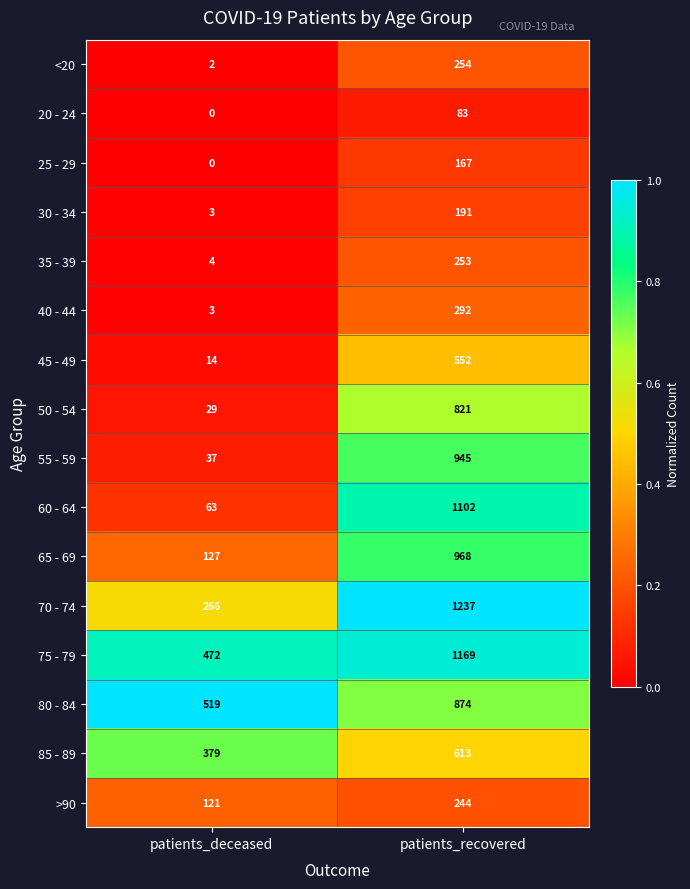

How many data points does each series have?

2